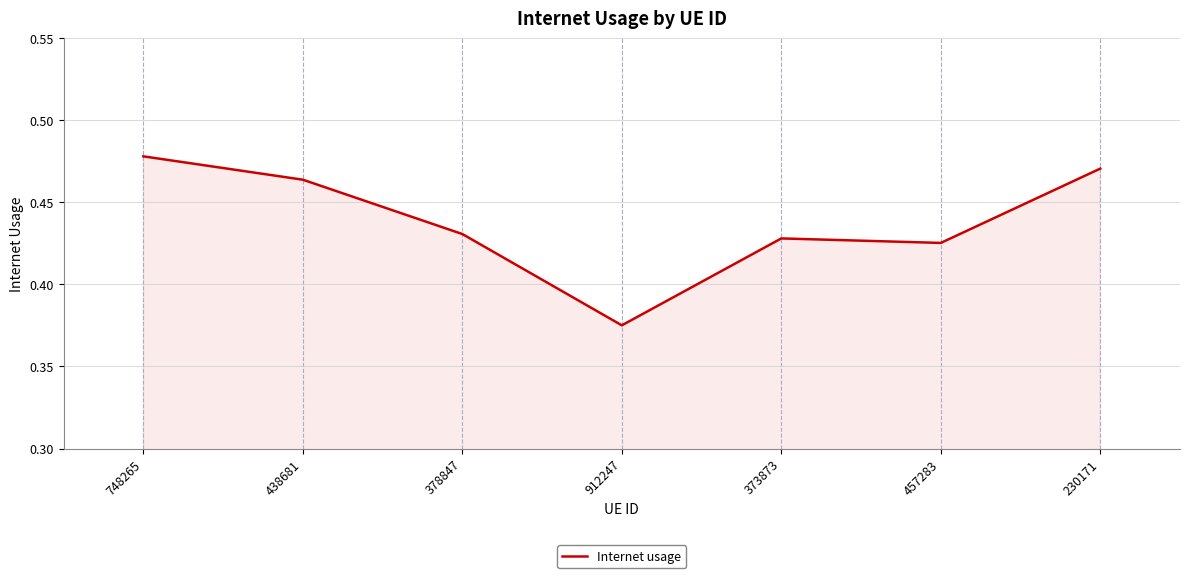

How many interior local valleys (lower than both neighbors) does the data have?

2